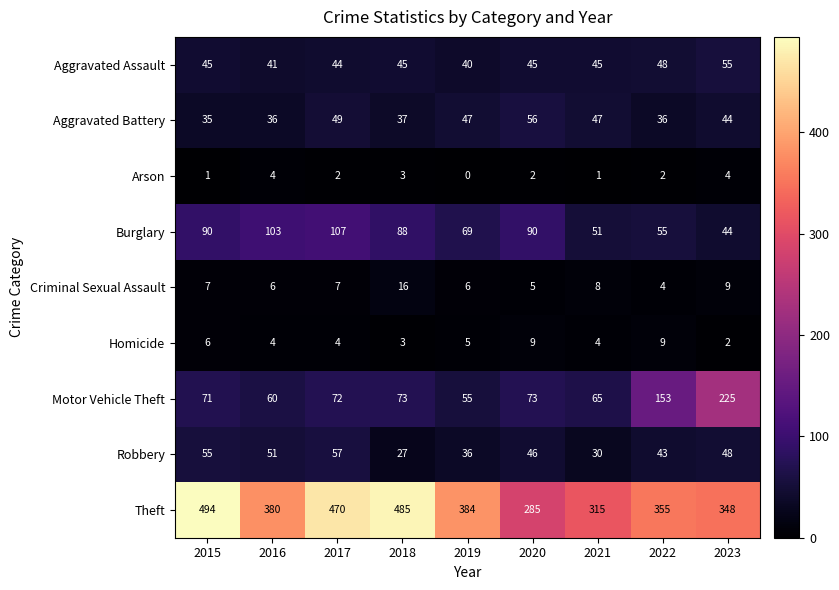

How many categories are shown in the chart?

9